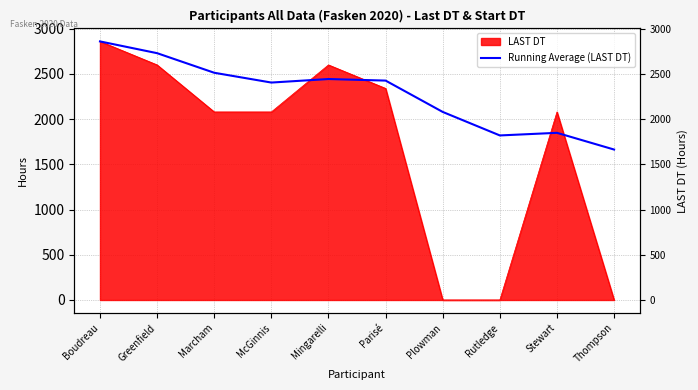

At which category does the data reach its first local valley?

McGinnis